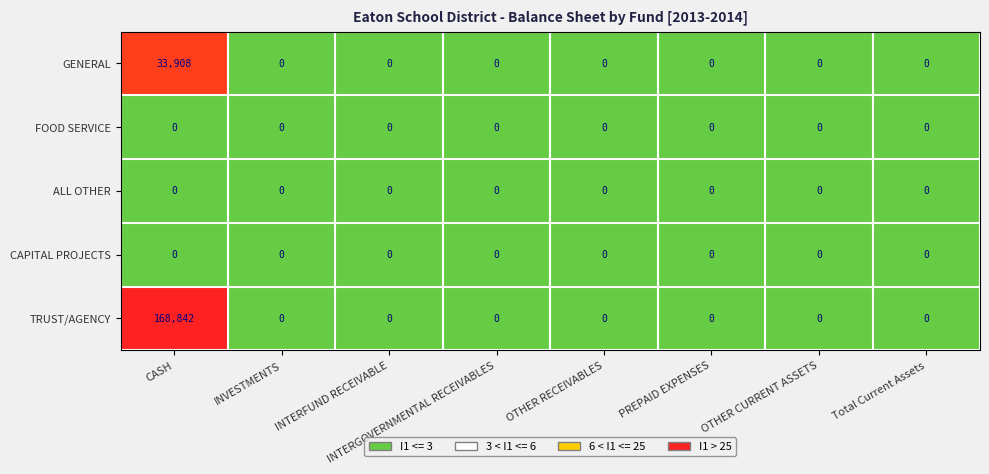

Which series has the largest total across all categories?

TRUST/AGENCY